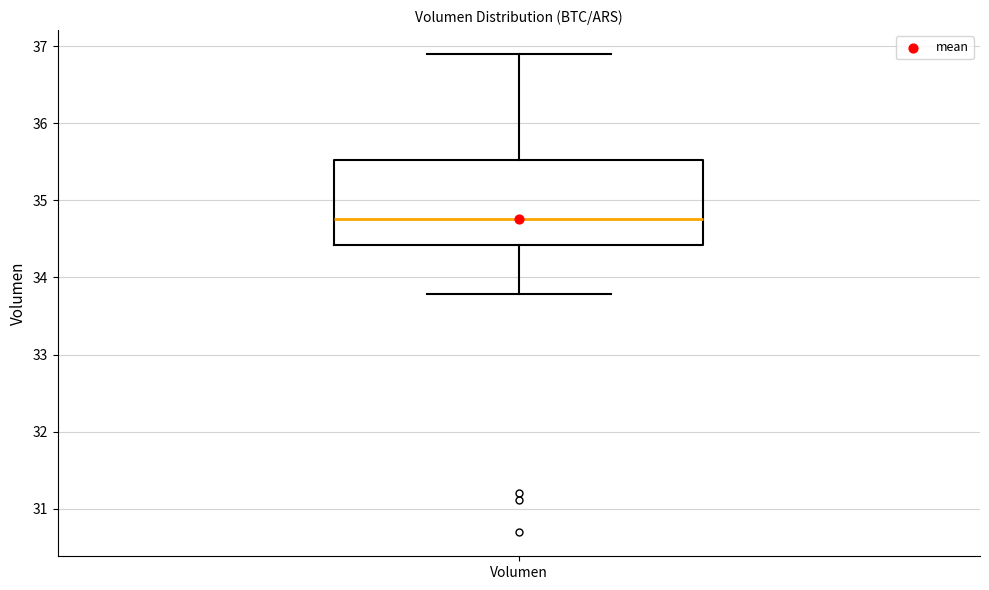

Transcribe this box plot: give where the median line is, the range the box spans, and where the two whiskers end, as read against the y-axis. The values are not printed on the chart, so give them approximately, as read against the axis.

median 34.8, box 34.4 to 35.5, whiskers 33.8 to 36.9